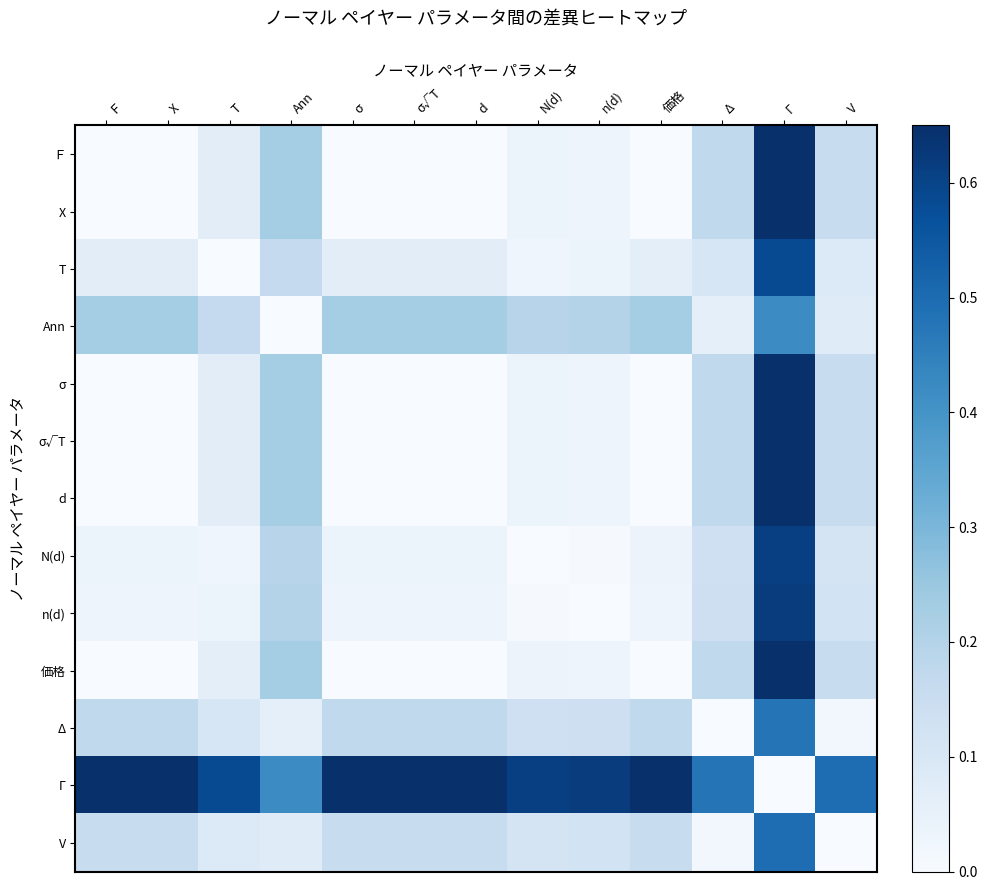

Rank the series by their maximum value, from highest to lowest.

d, Γ, σ, σ√T, Ｆ, X, 価格, n(d), N(d), T, V, Δ, Ann